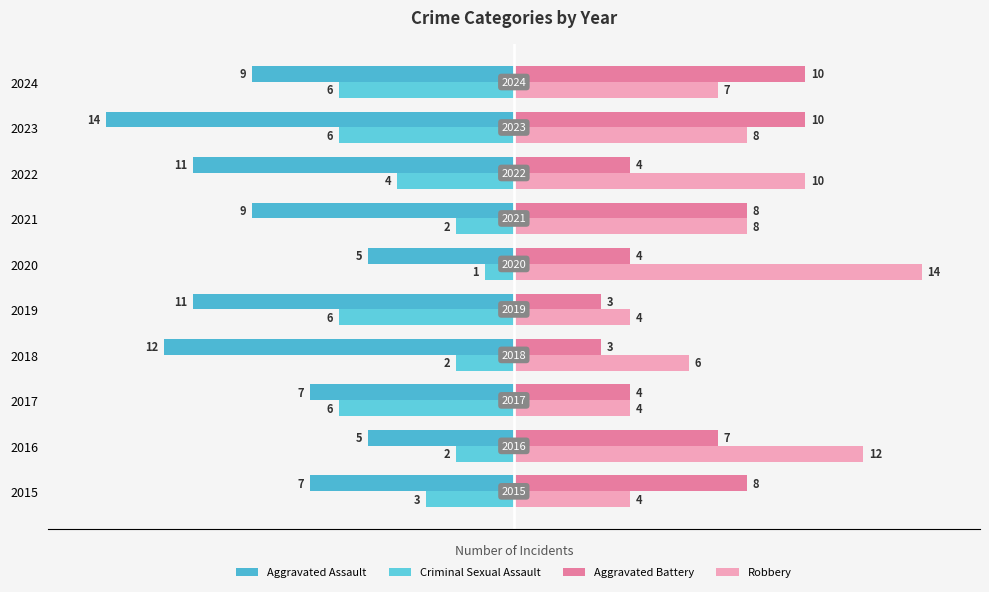

At how many categories does at least one series exceed 10?

2